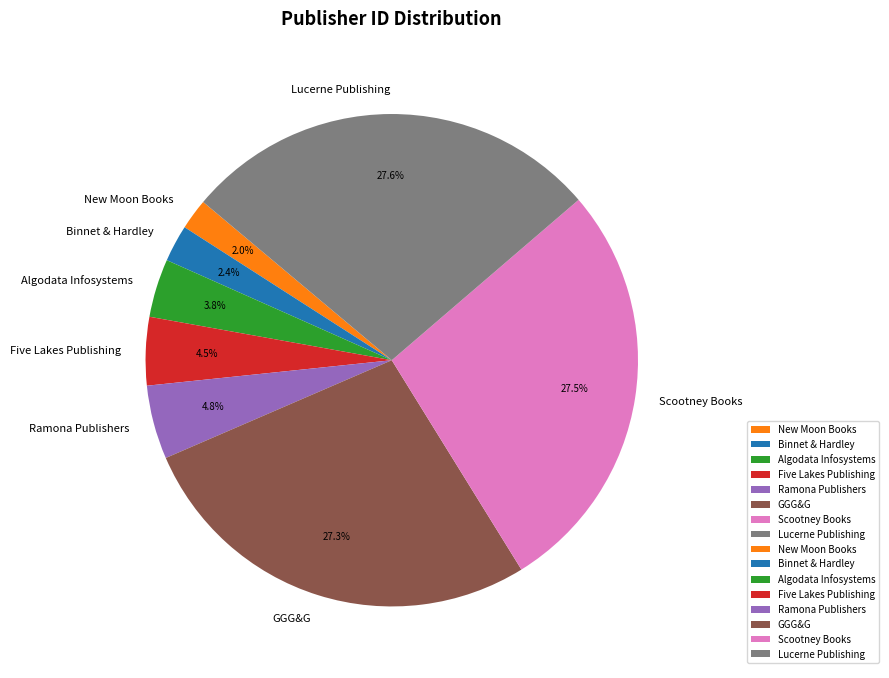

How much of the chart is everything except Five Lakes Publishing?

95.5%